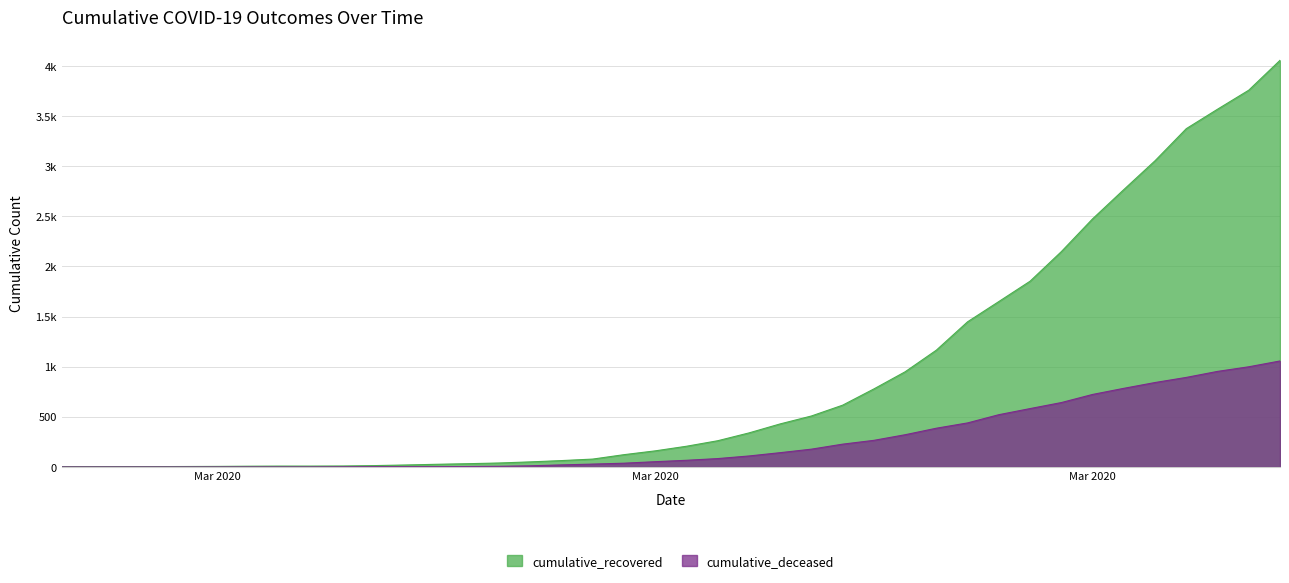

How many lines are shown in the chart?

2